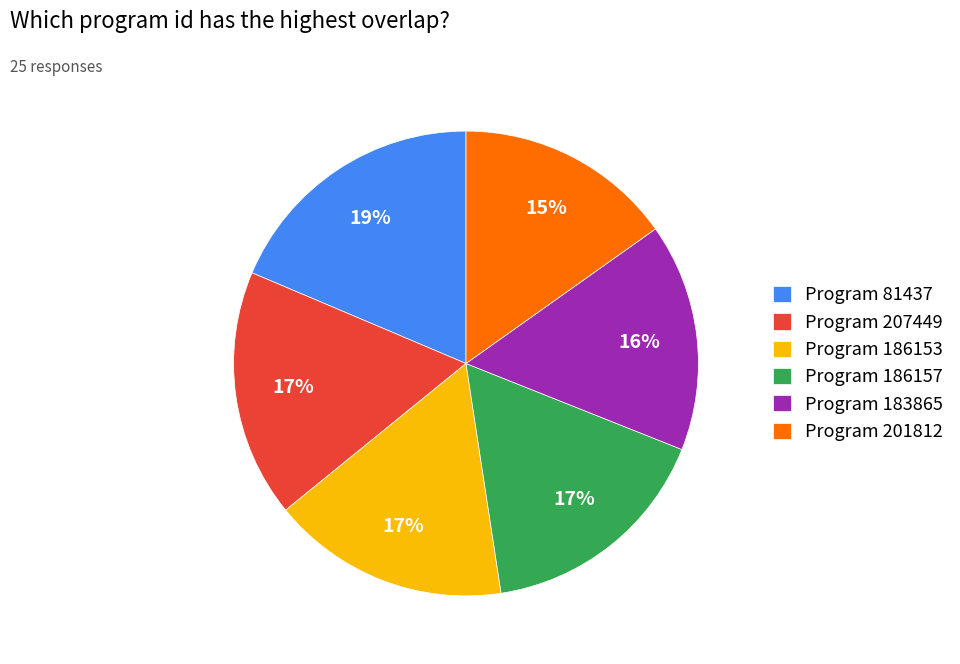

To the nearest percent, what percentage of the pie is Program 186153?

17%